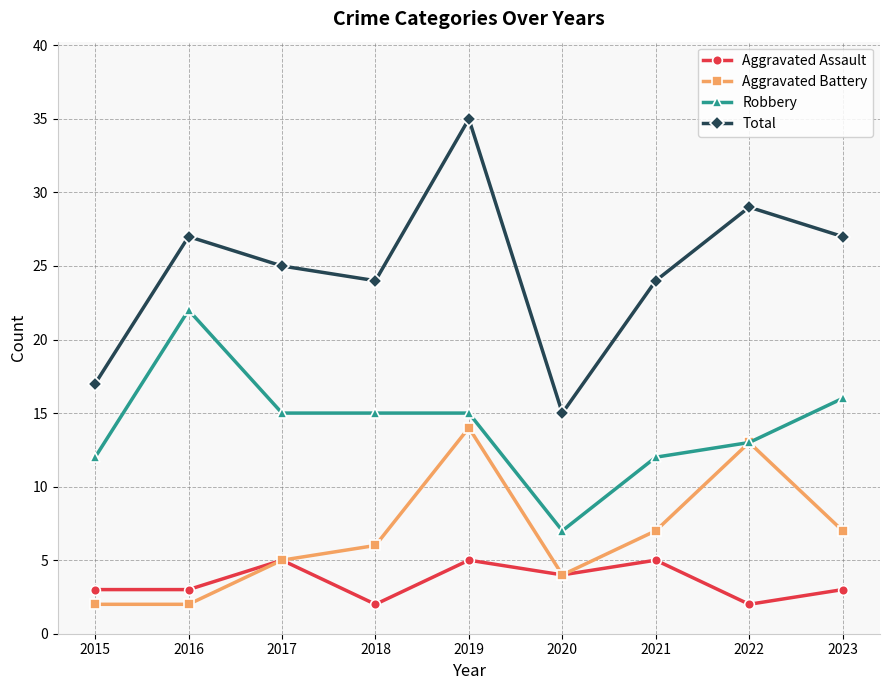

How many series are shown in this chart?

4